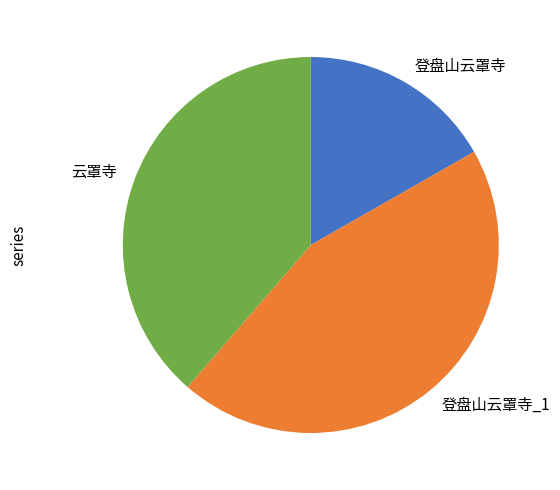

Is the sum of 登盘山云罩寺_1 and 登盘山云罩寺 greater than half?

Yes